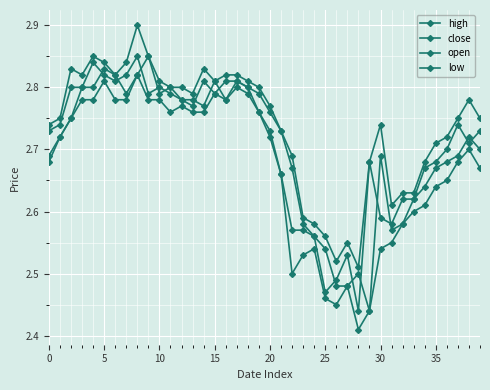

Does the chart have visible grid lines?

Yes